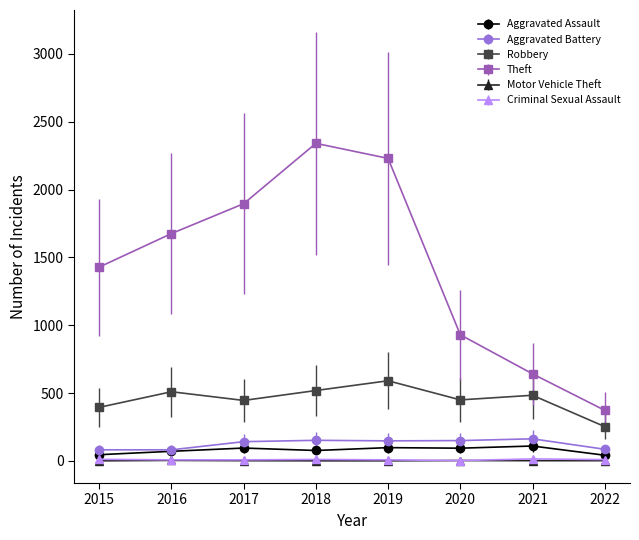

What is the difference between the highest and lowest values at 2015?

1428